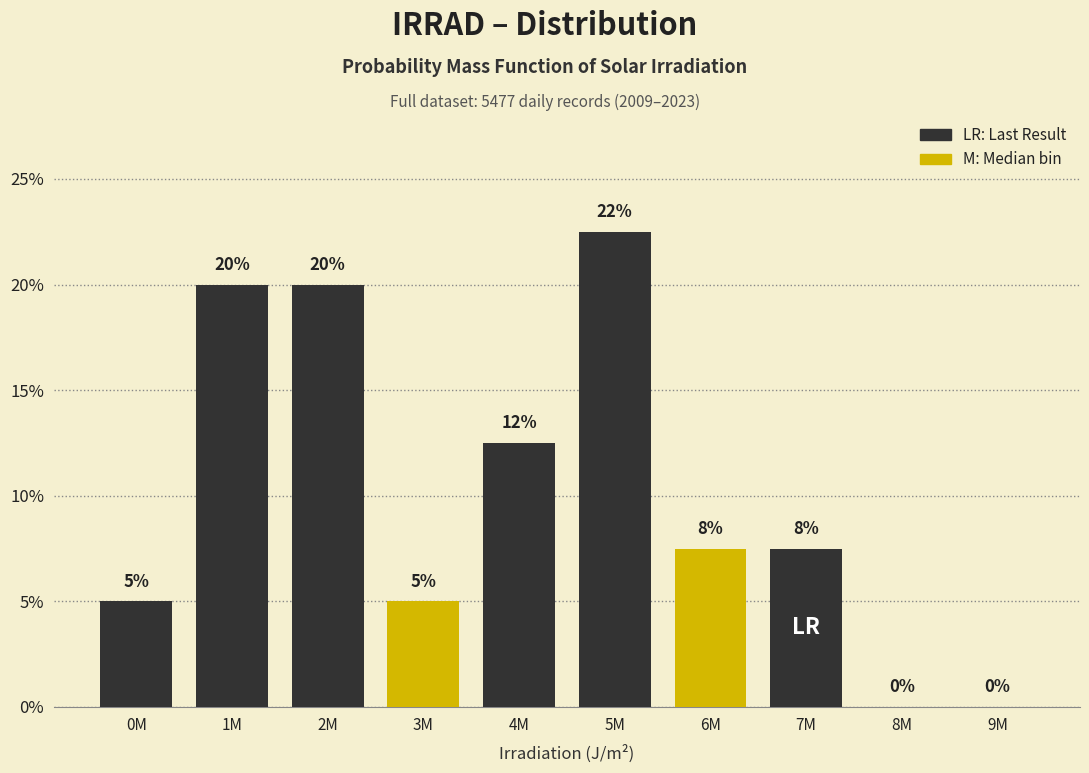

The value at 3M is 7.1. True or false?

False